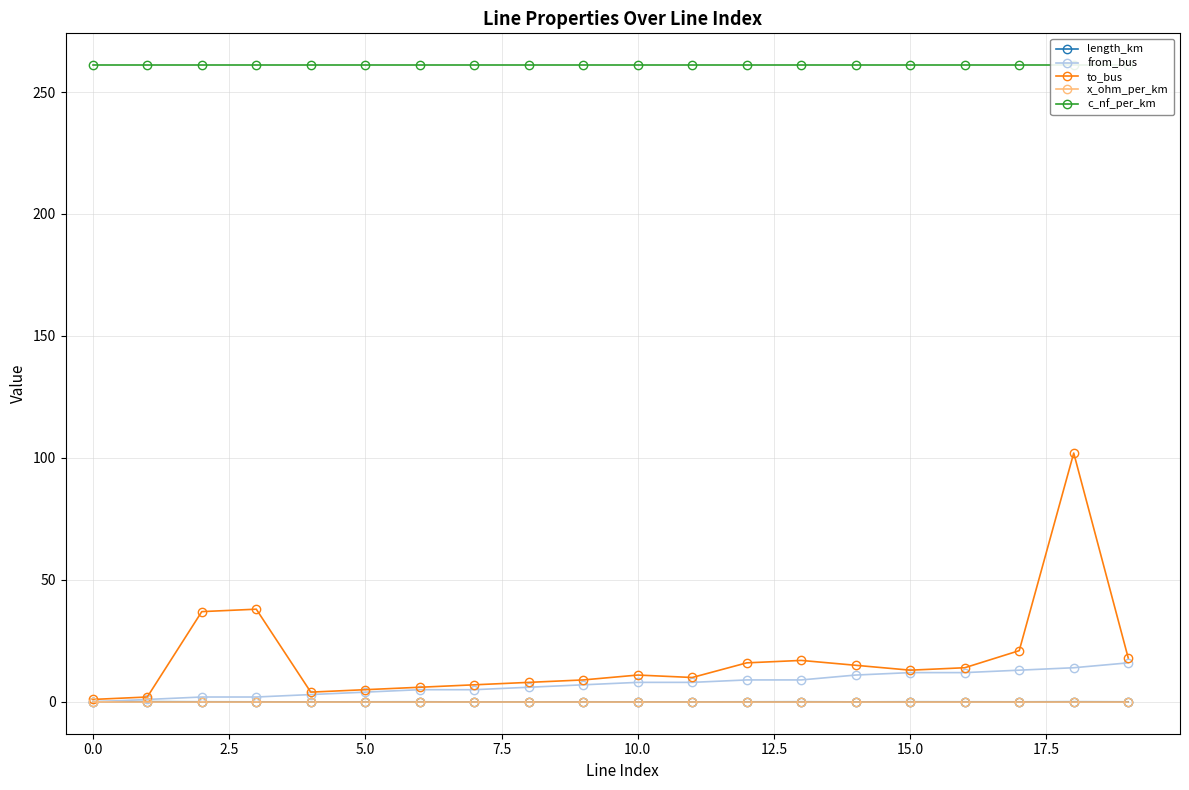

True or false: c_nf_per_km has more than 1 interior local peaks.

True